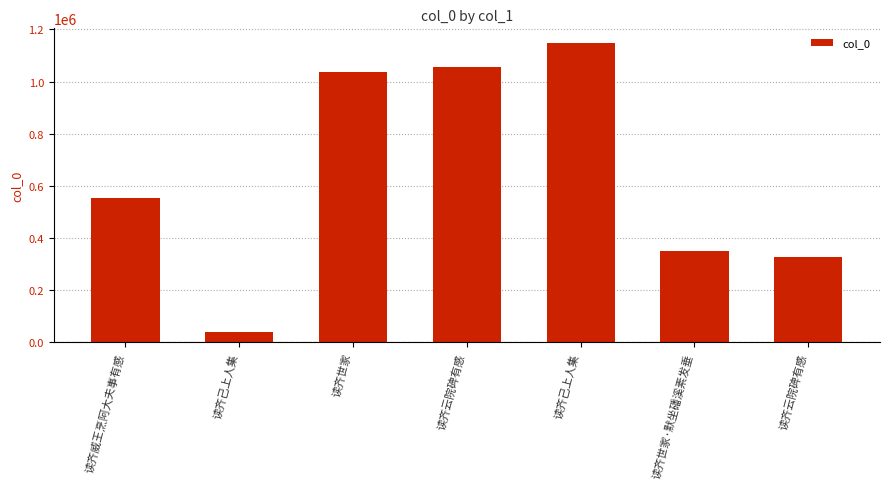

What is the label of the 7th bar from the left?

读齐云院碑有感